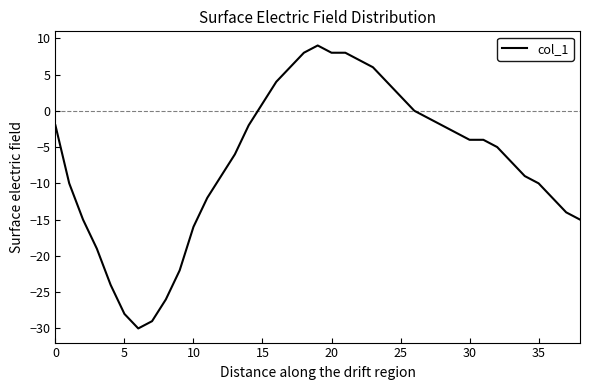

Count the number of values greater than -5.

19